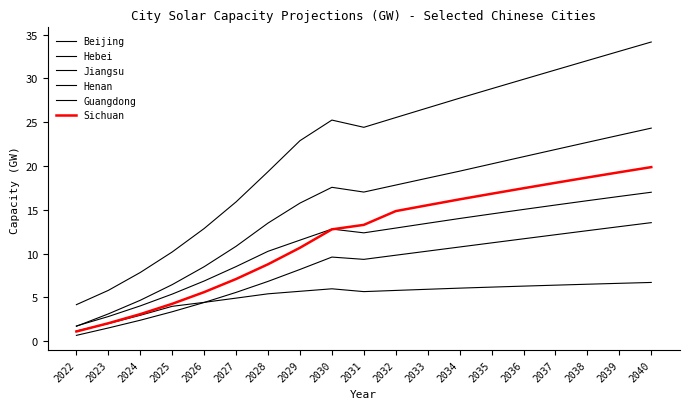

True or false: Henan and Guangdong cross at least once.

False